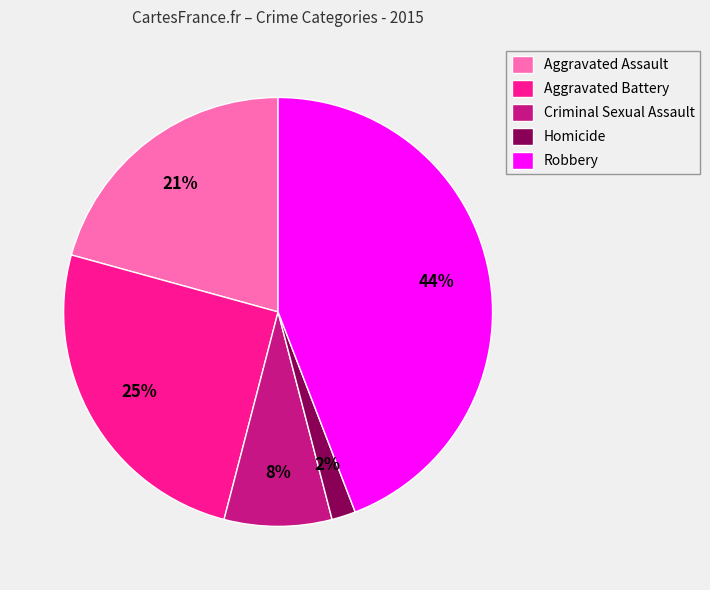

To the nearest percent, what portion does Criminal Sexual Assault represent?

8%